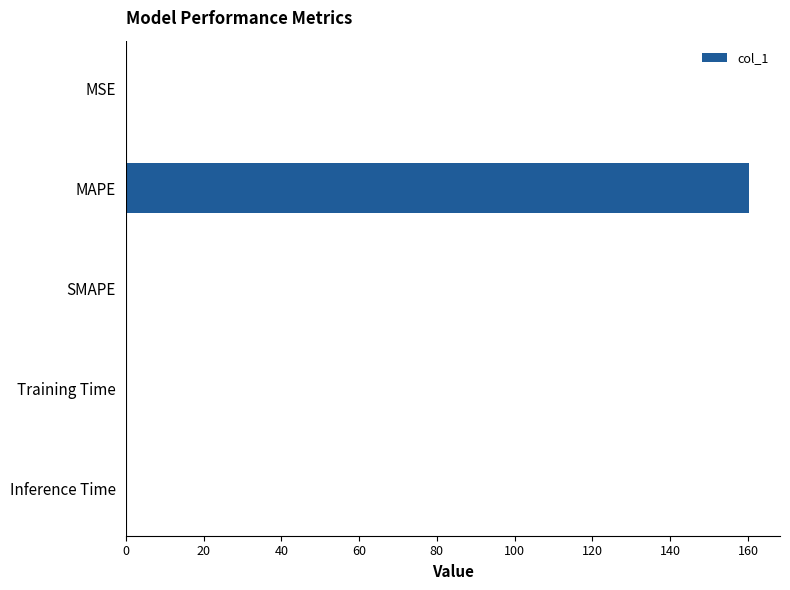

The value at Inference Time is 0.0. True or false?

True